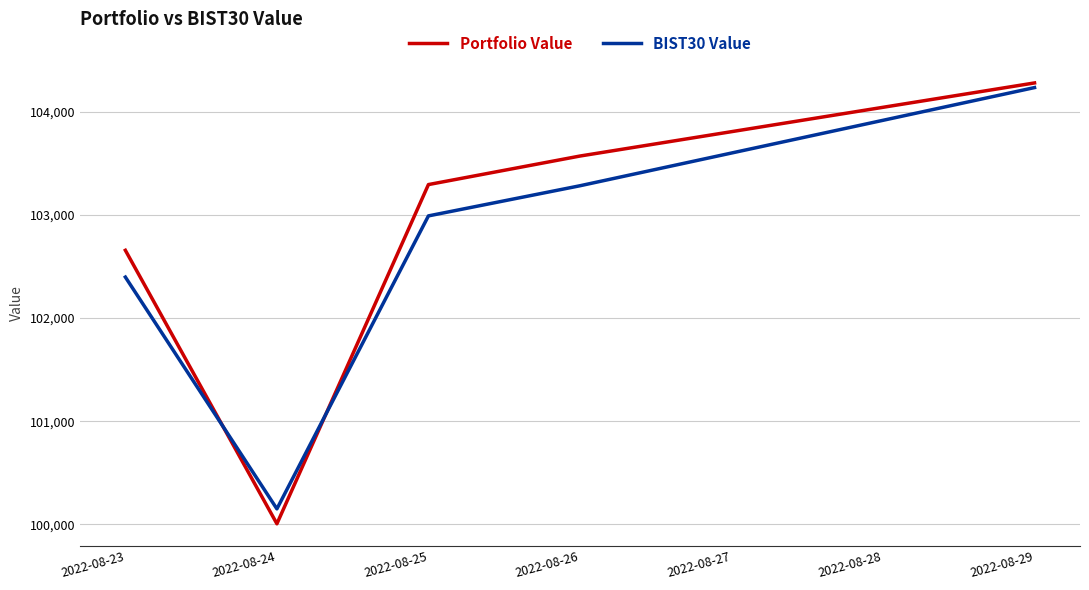

What is the sum of the Portfolio Value values at 2022-08-23 and 2022-08-24?

202663.3